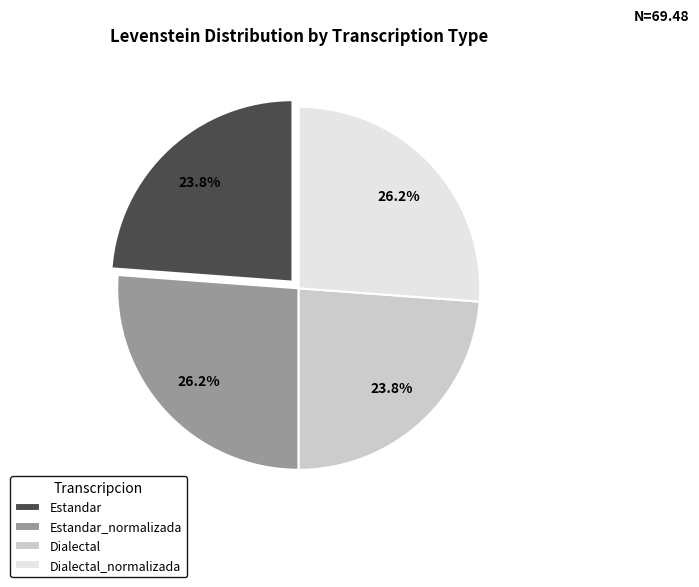

The Dialectal slice represents 33% of the pie. True or false?

False